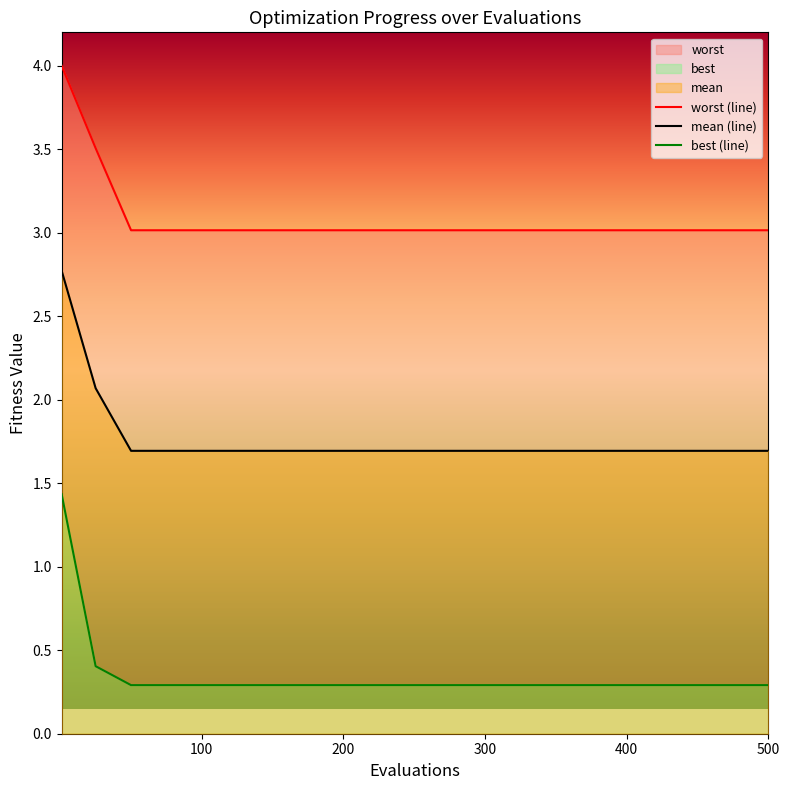

Which series has the largest range (max minus min)?

best (line)